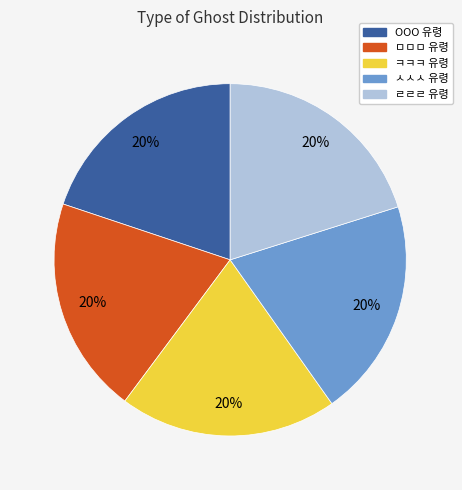

What is the ratio of the value at ㅋㅋㅋ 유령 to the value at OOO 유령?

1.0